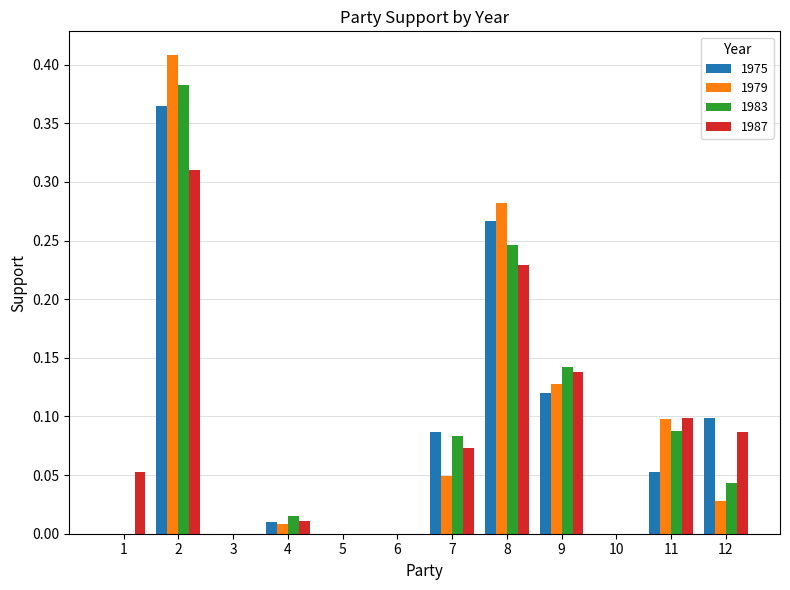

True or false: 1983 has a value of 0.1 at 11.

True